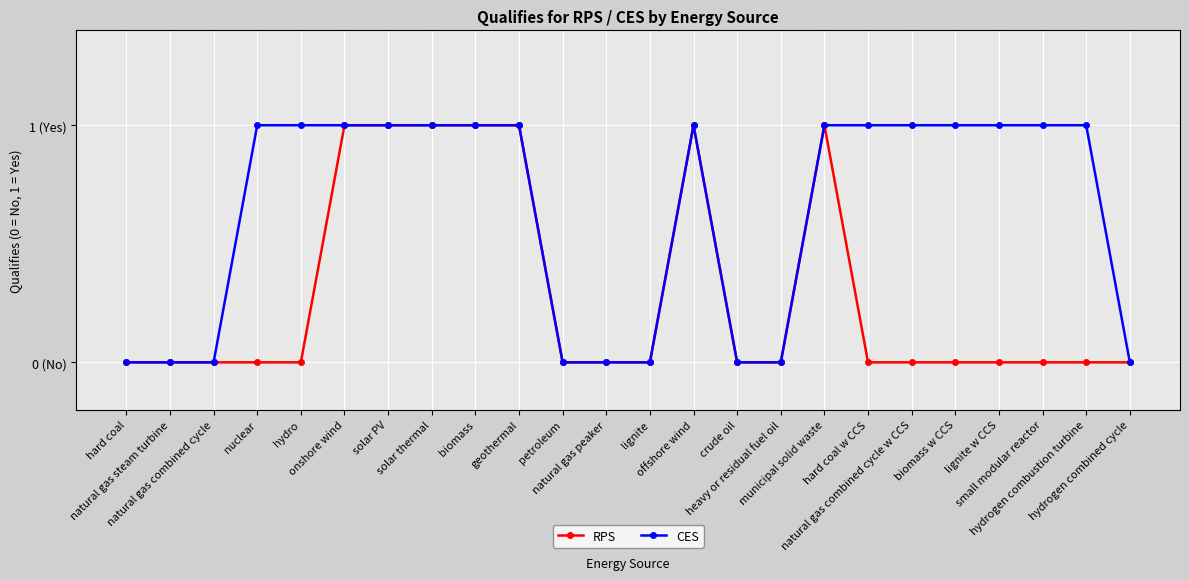

What are all the series names shown in the legend?

RPS, CES